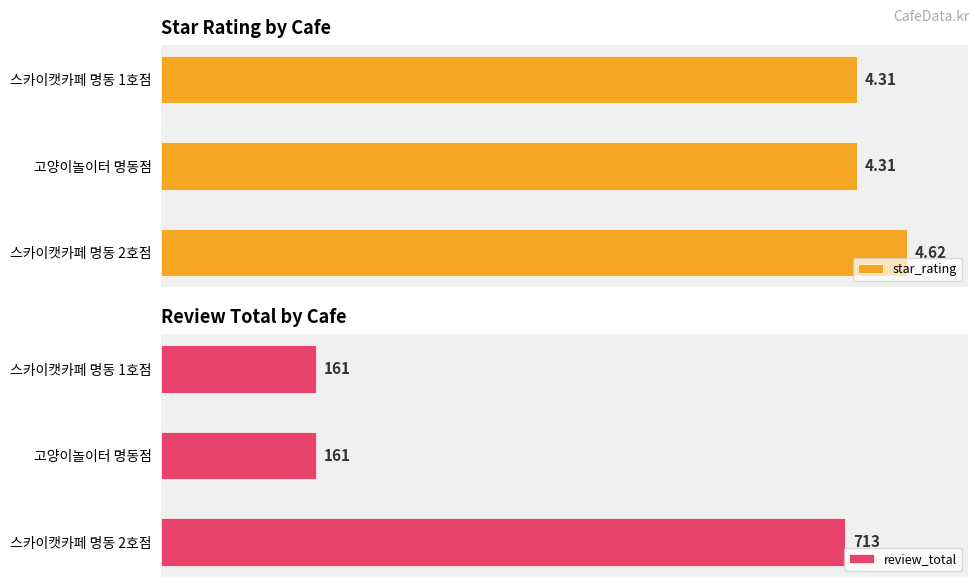

What are all the series names shown in the legend?

star_rating, review_total